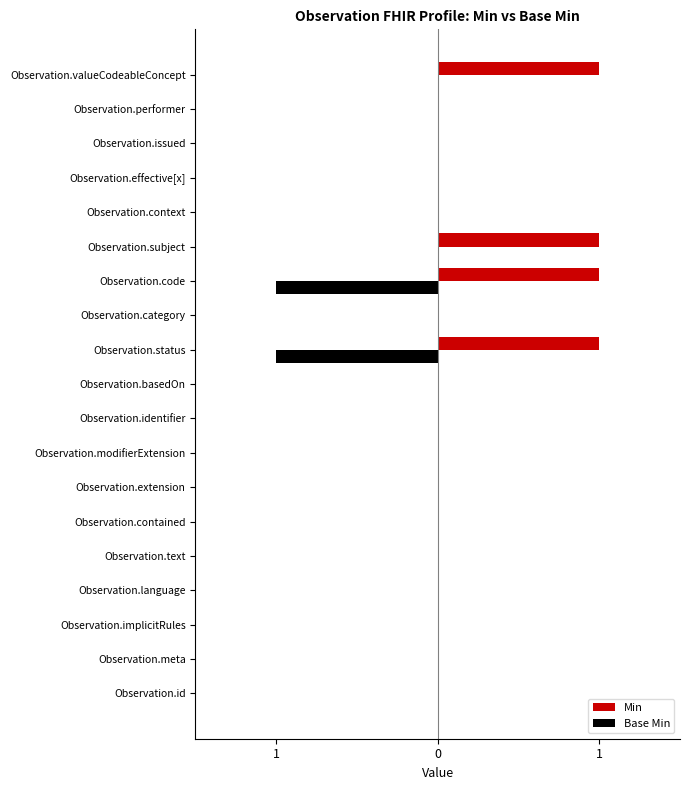

What are all the series names shown in the legend?

Min, Base Min